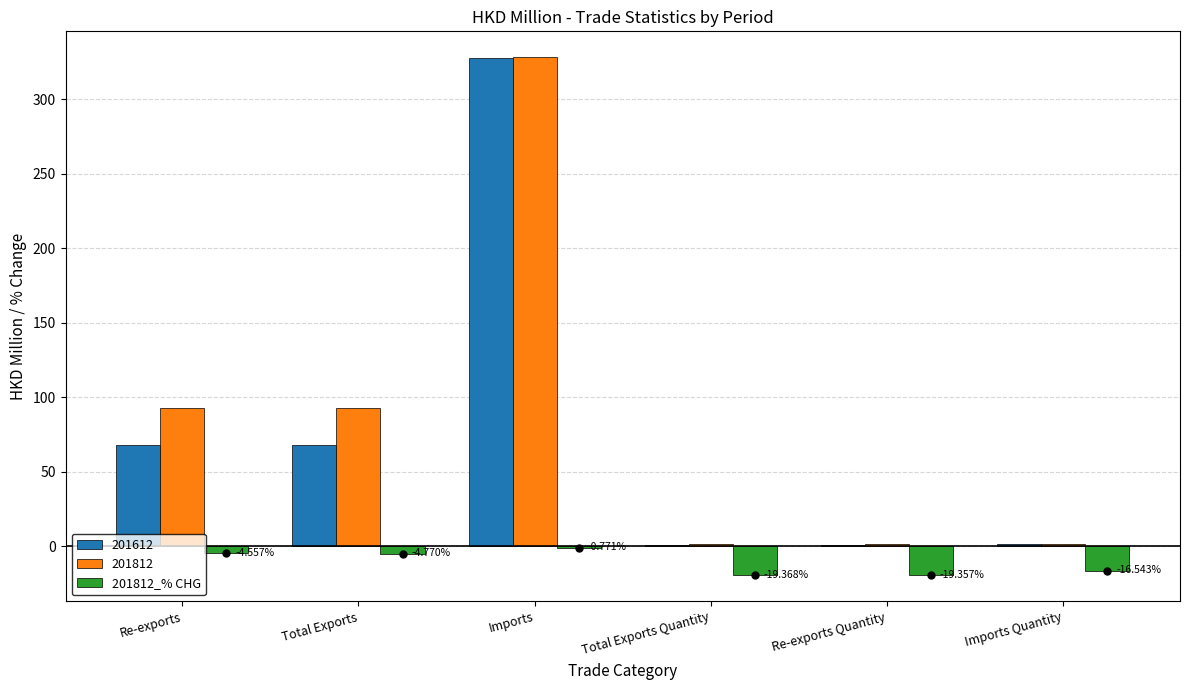

What is the sum of all 201812_% CHG values?

-65.4